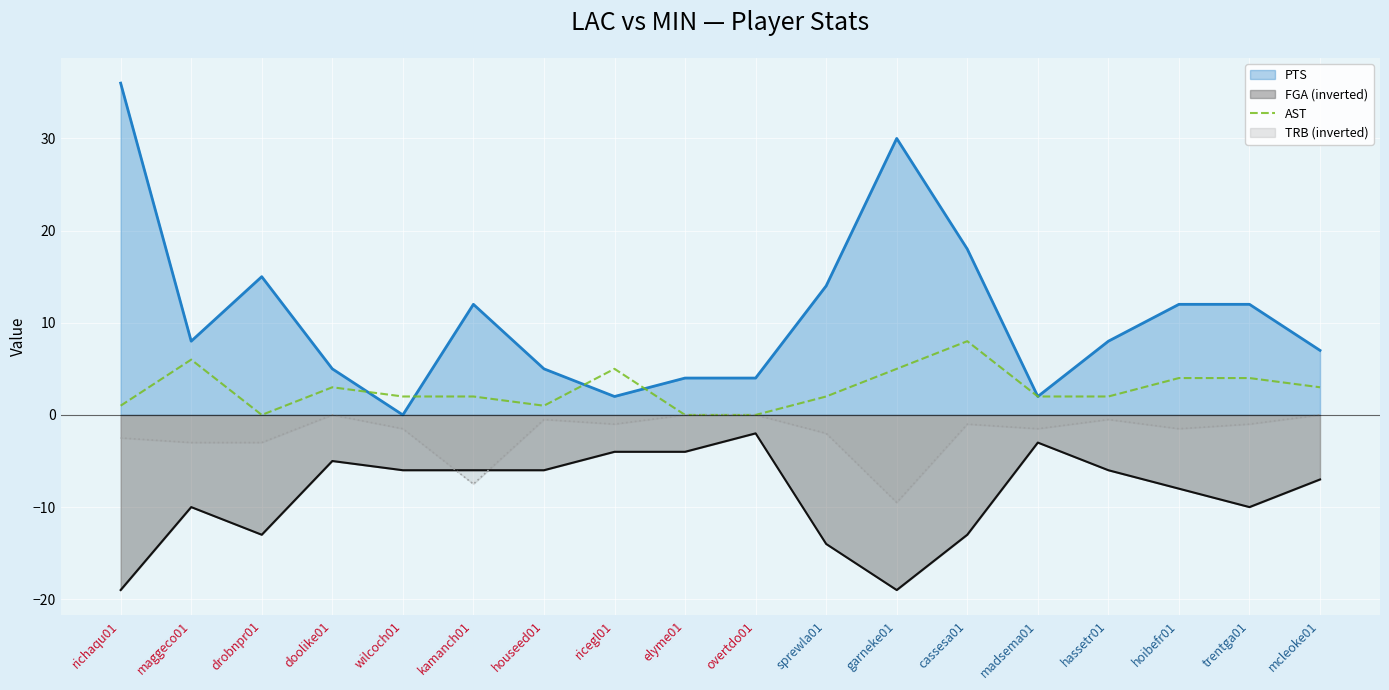

Which category has the lowest value across all series?

drobnpr01